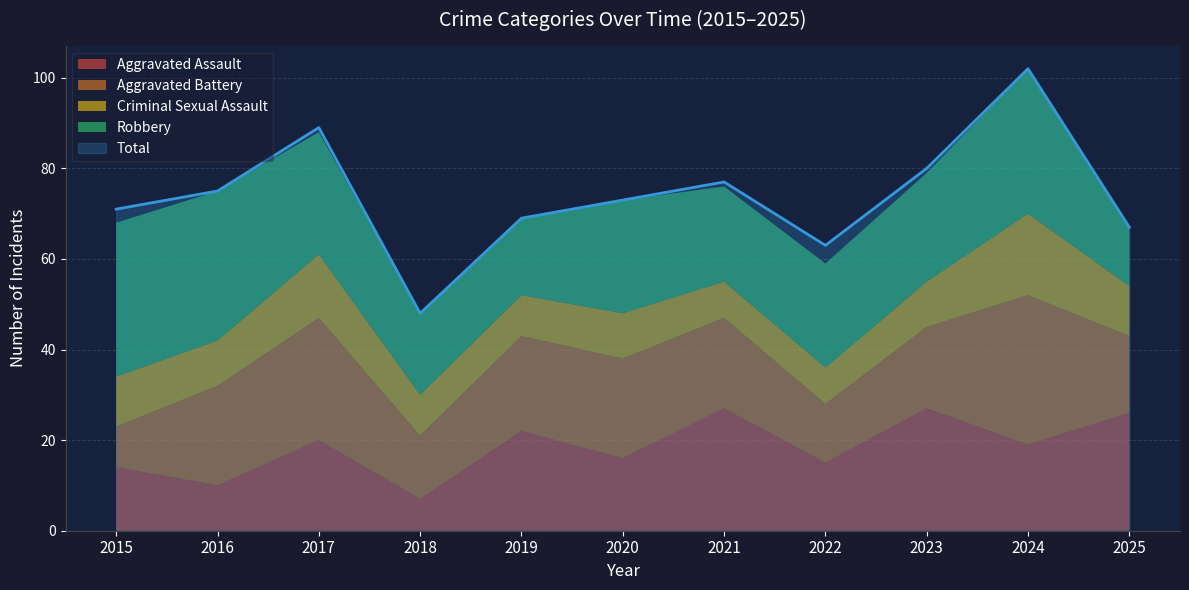

Is it true that Criminal Sexual Assault equals 5 at 2020?

False